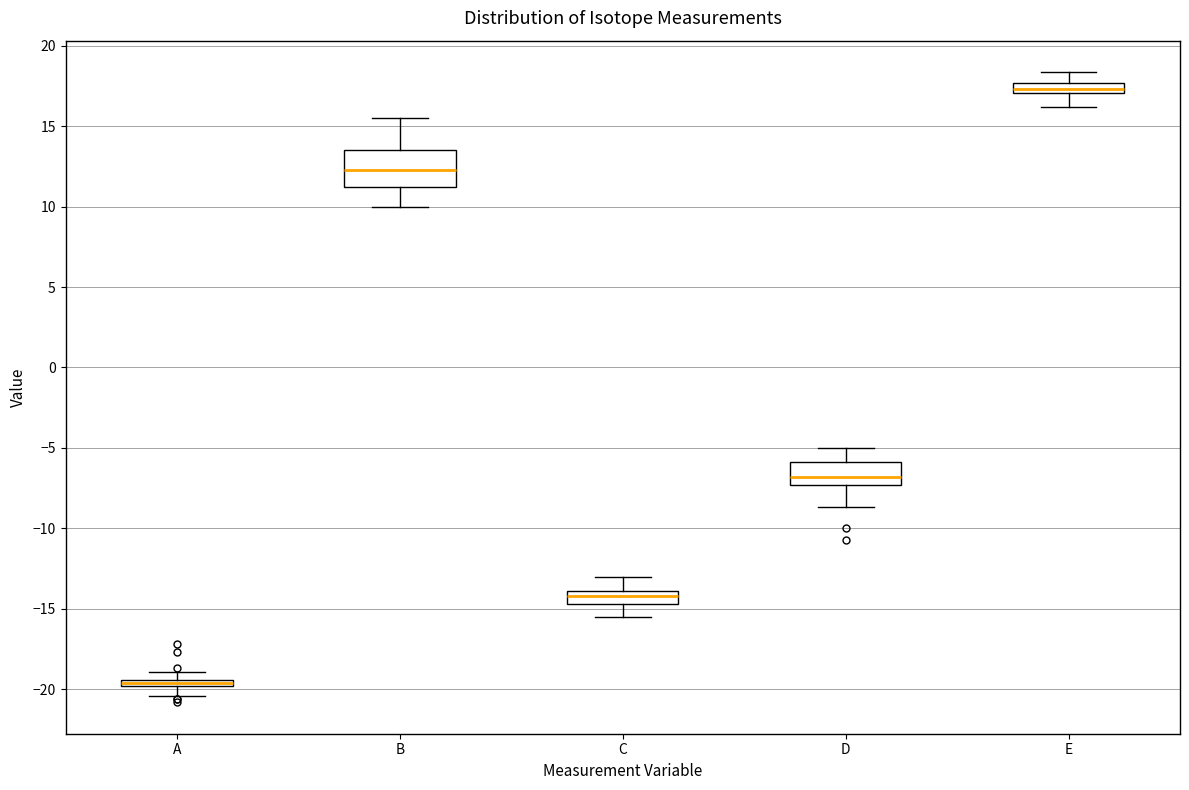

Which box's median line is the lowest?

A